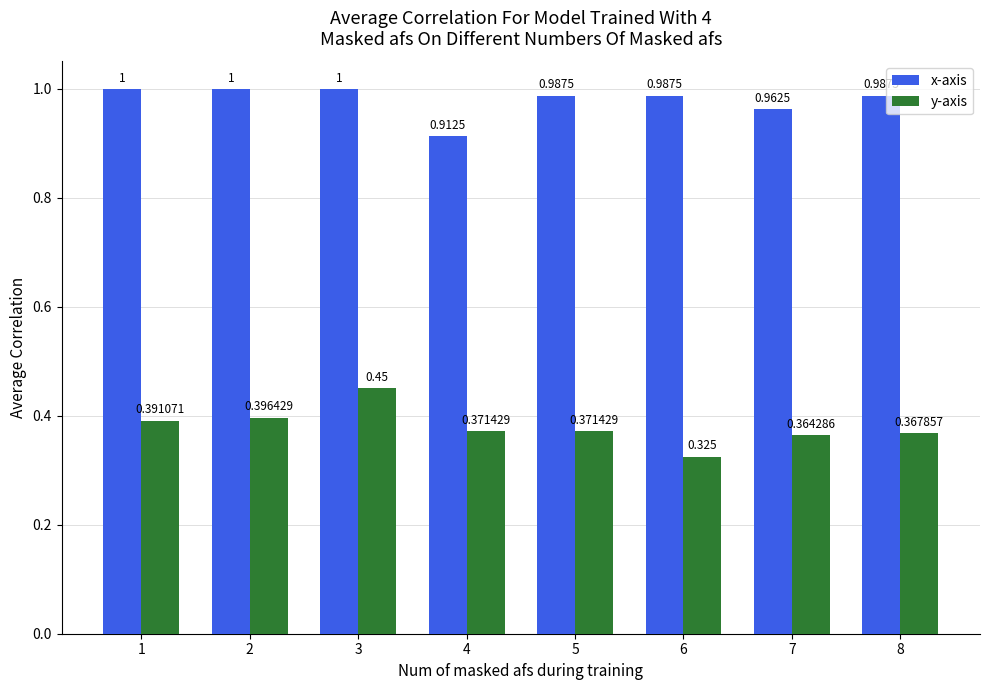

List the series in order of their overall mean, highest first.

x-axis, y-axis